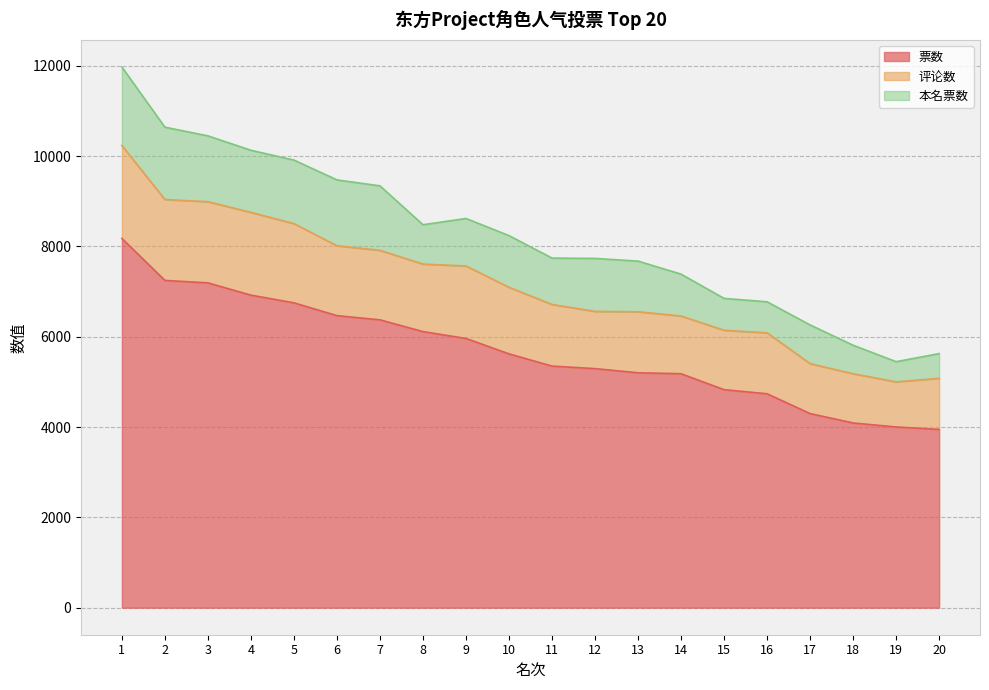

True or false: 票数 and 评论数 cross at least once.

False